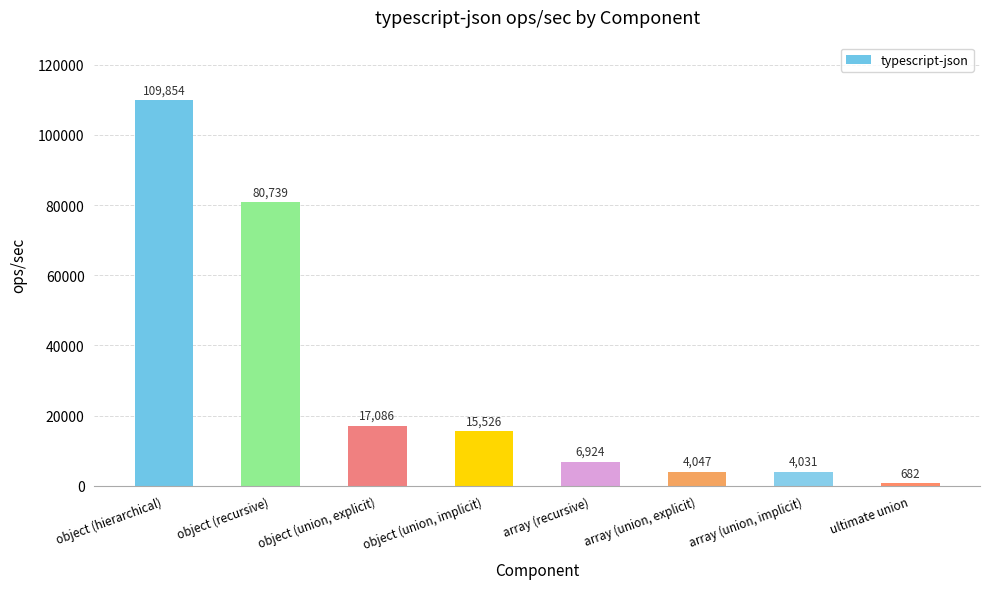

Rank the categories by value from lowest to highest.

ultimate union, array (union, implicit), array (union, explicit), array (recursive), object (union, implicit), object (union, explicit), object (recursive), object (hierarchical)